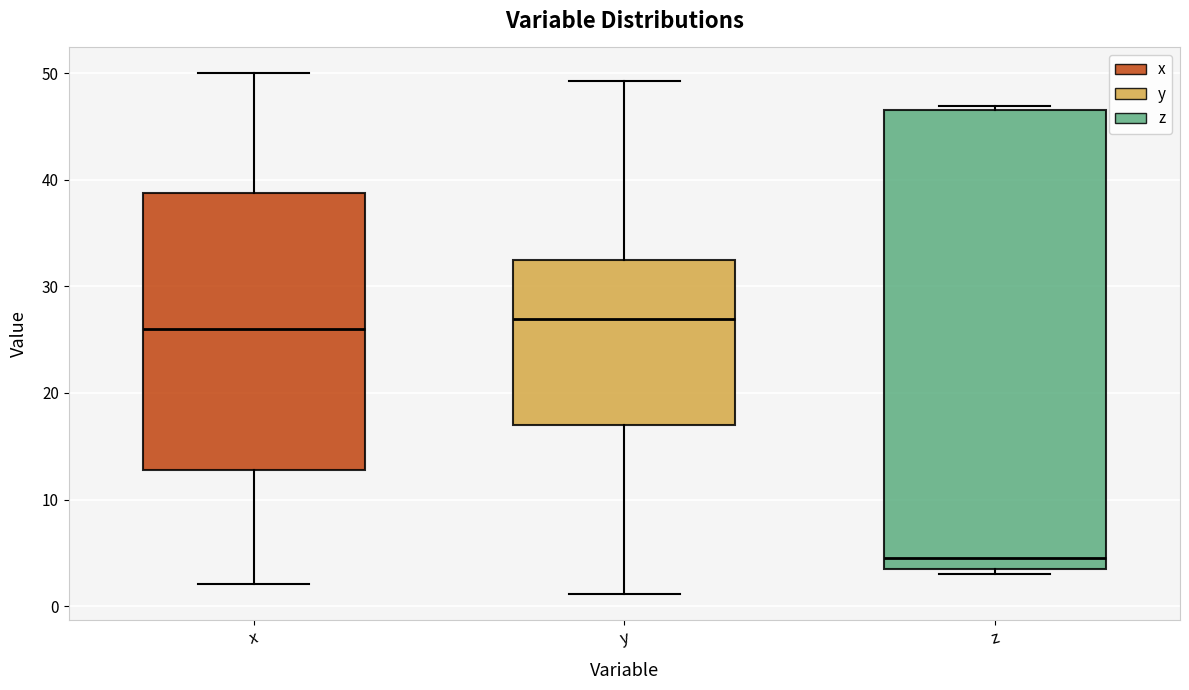

Which box's median line is the lowest?

z